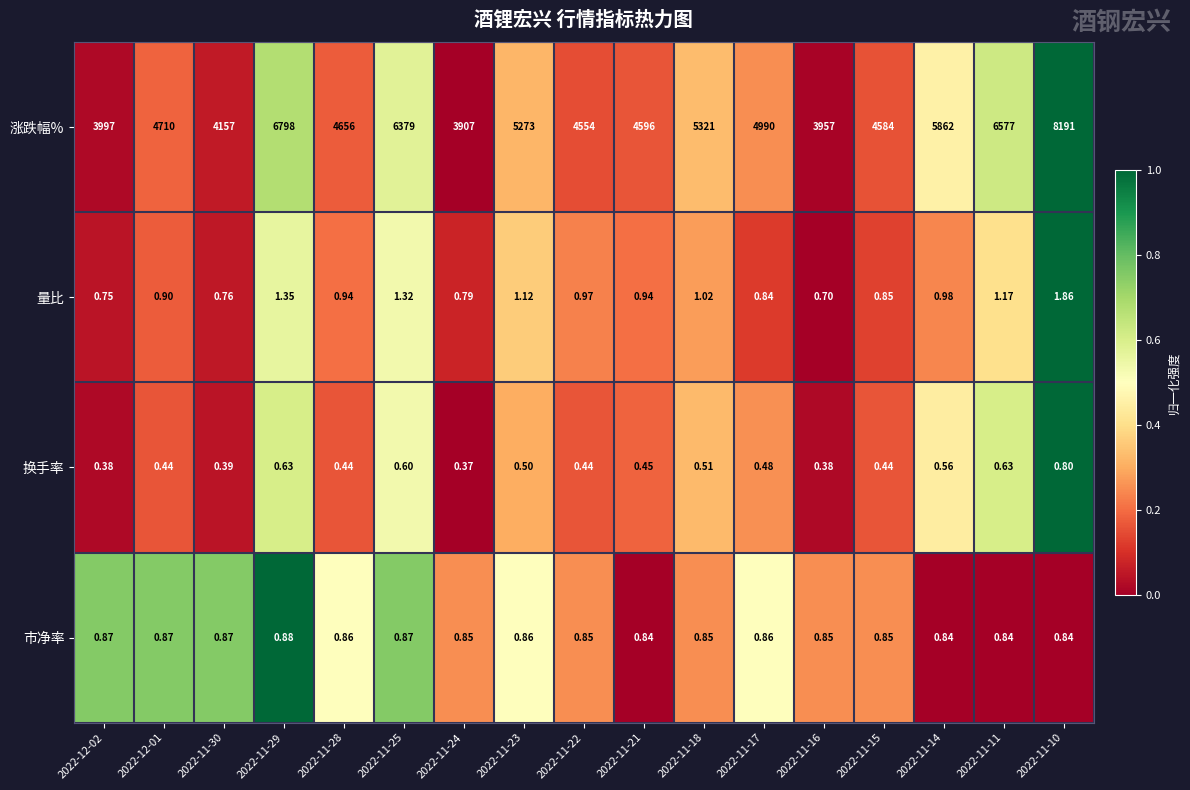

Which series has the largest total across all categories?

涨跌幅%